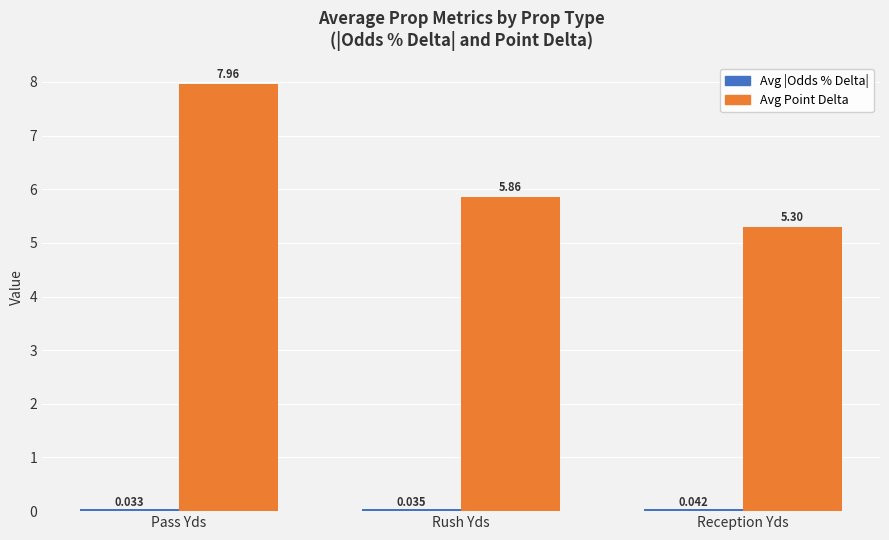

List the labels in order of Avg Point Delta value, smallest first.

Reception Yds, Rush Yds, Pass Yds